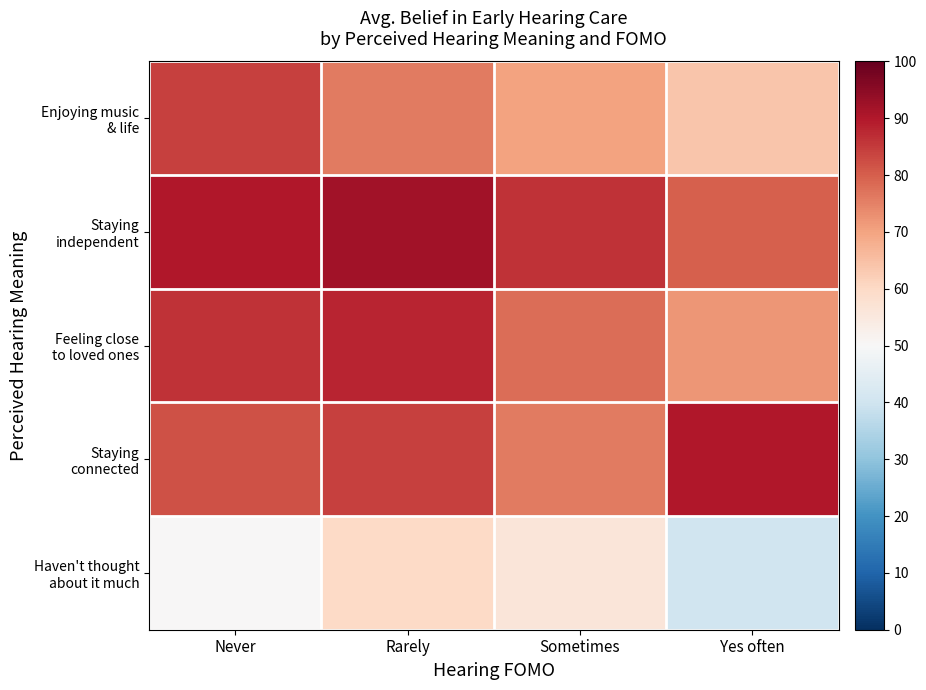

At how many categories does at least one series exceed 81?

4